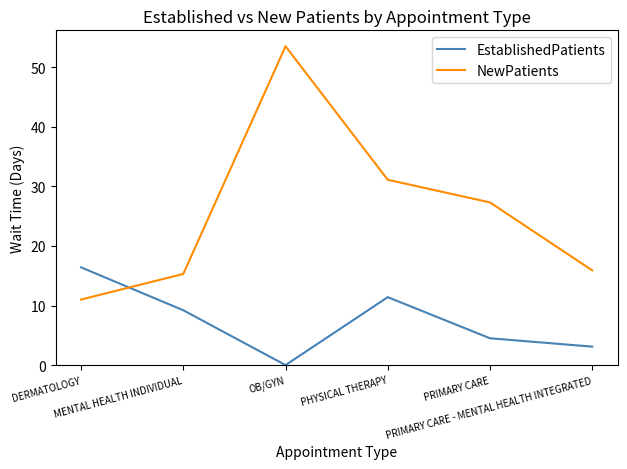

How many lines are shown in the chart?

2